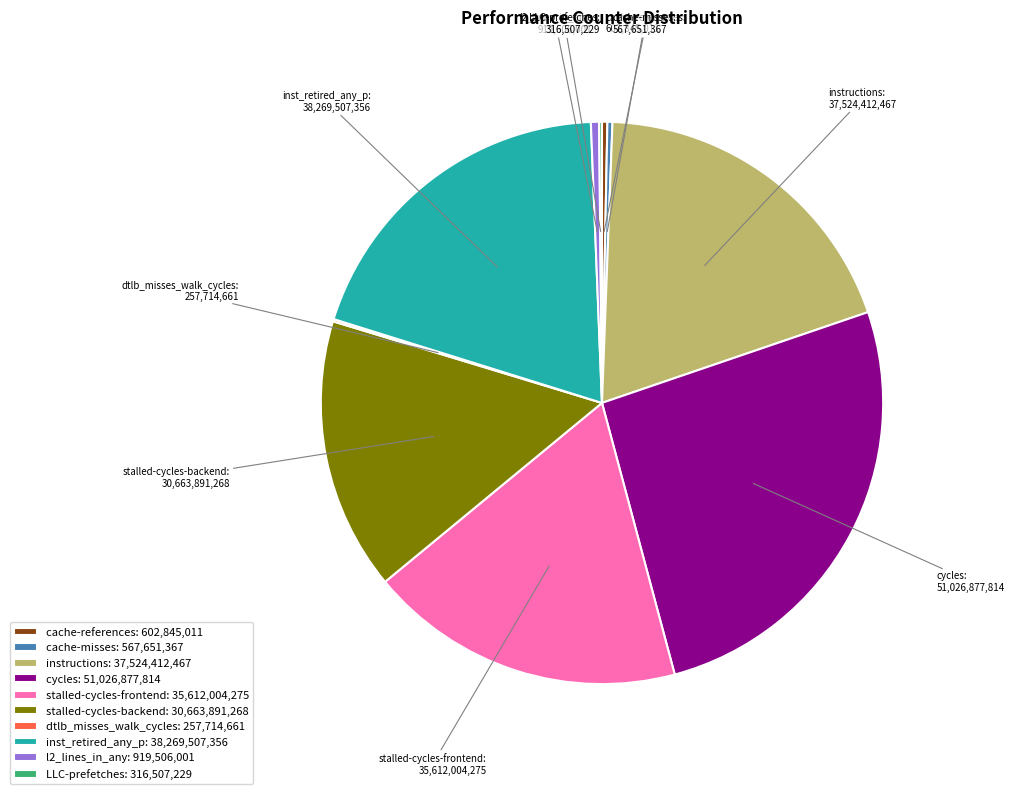

Approximately how many times larger is the value at inst_retired_any_p: 38,269,507,356 compared to instructions: 37,524,412,467?

1.0